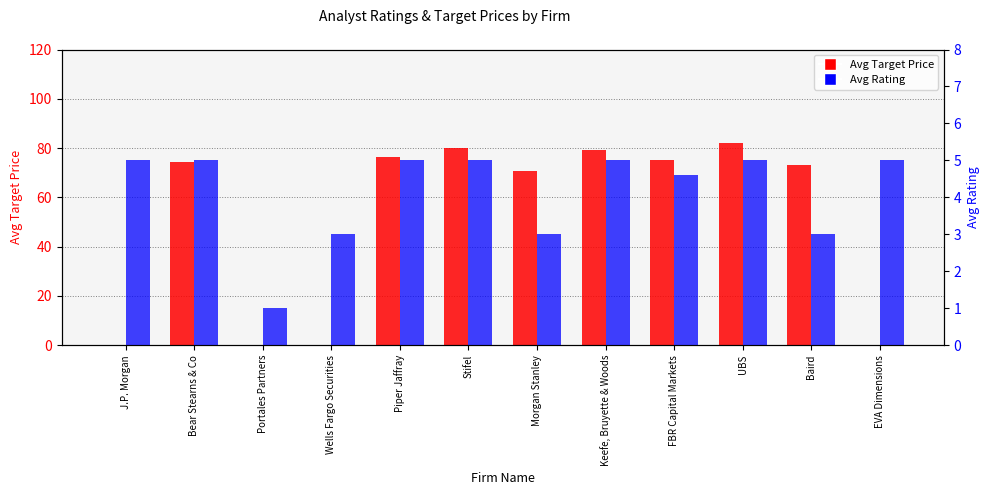

What is the spread (max minus min) of values at Stifel?

75.0